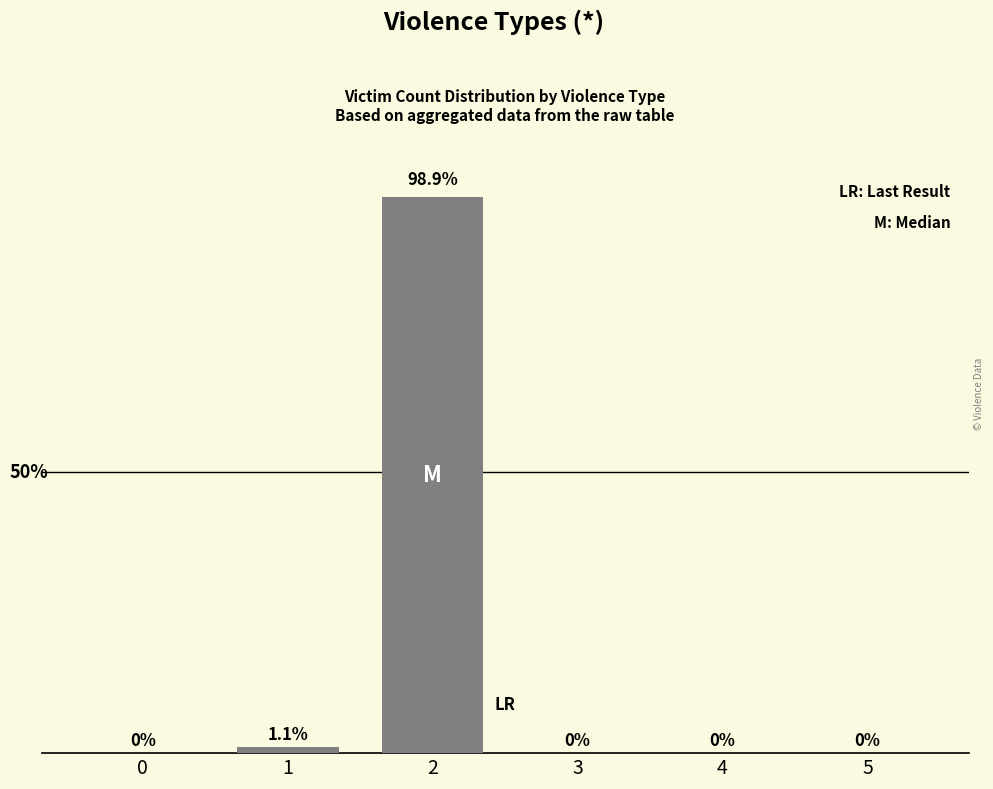

Reading left to right, transcribe all the data shown in this chart.

0=0.0	1=1.1	2=98.9	3=0.0	4=0.0	5=0.0